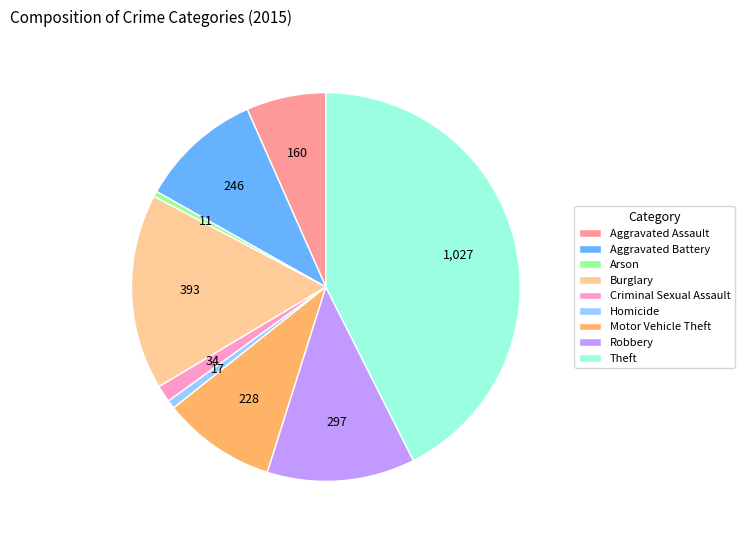

Approximately how many times larger is the value at Burglary compared to Motor Vehicle Theft?

1.7